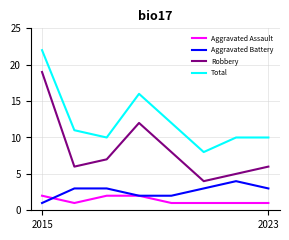

True or false: Aggravated Battery and Total intersect in this chart.

False